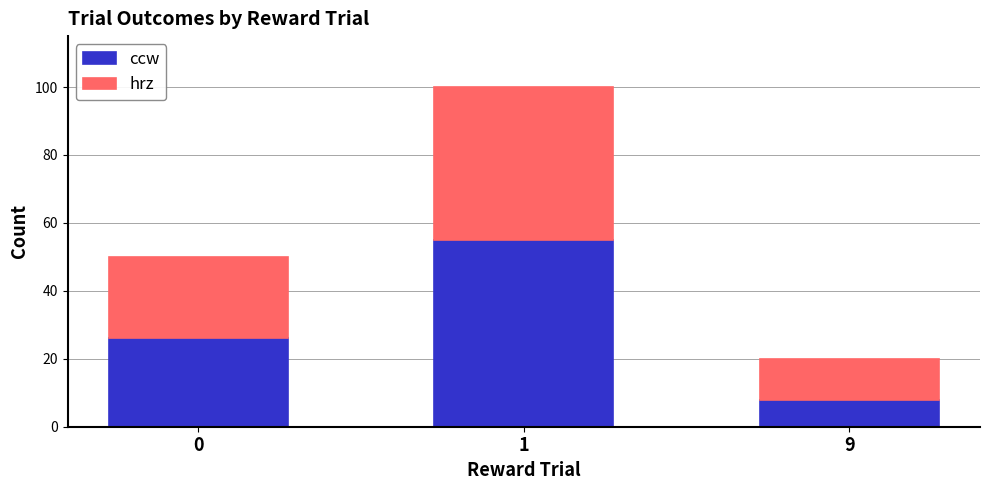

The ccw series shows 18 at 1. True or false?

False